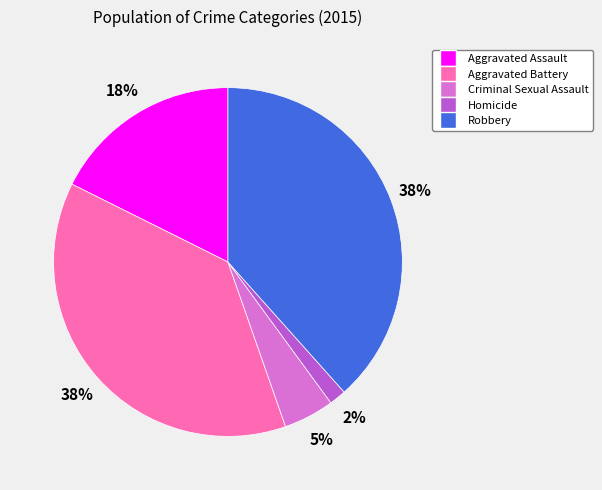

Between Aggravated Battery and Aggravated Assault, which is larger?

Aggravated Battery